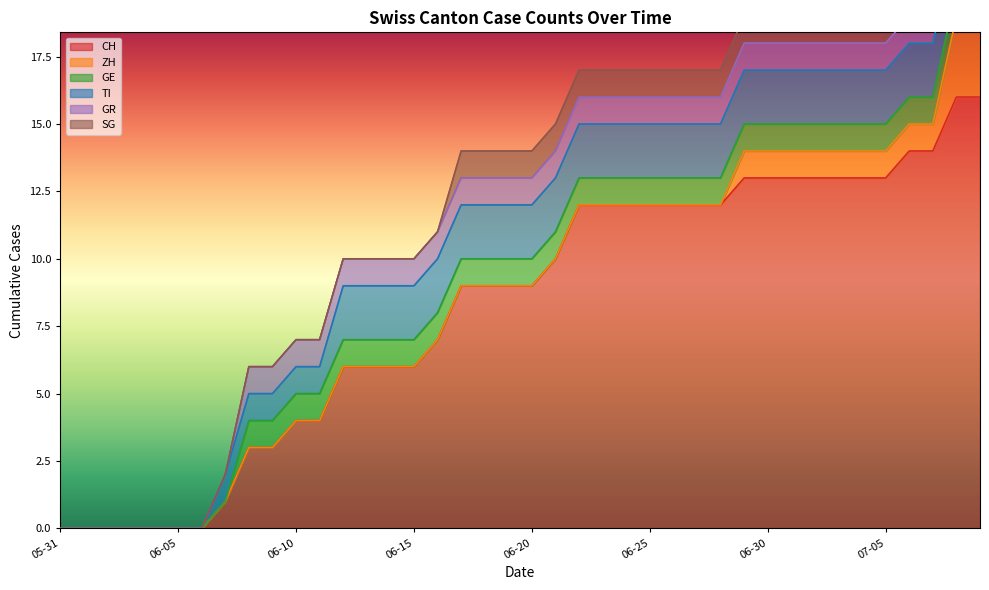

Does the chart have visible grid lines?

No